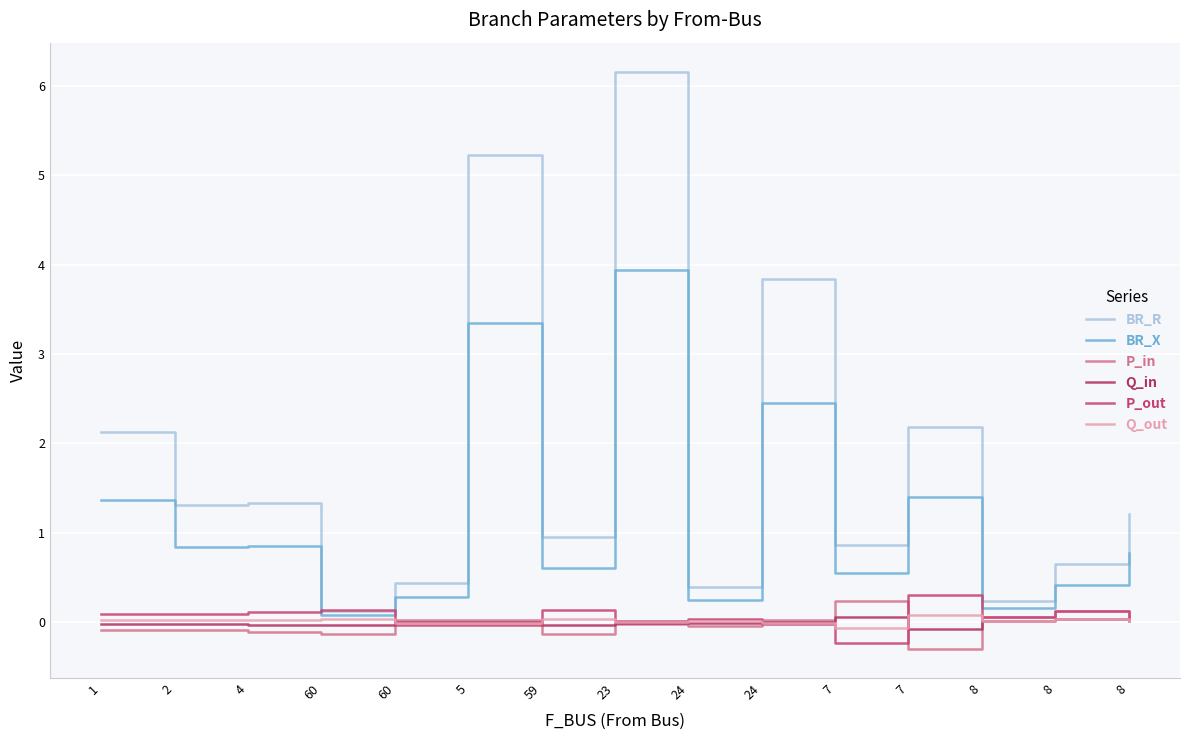

Is this an area chart (filled region under the line)?

No